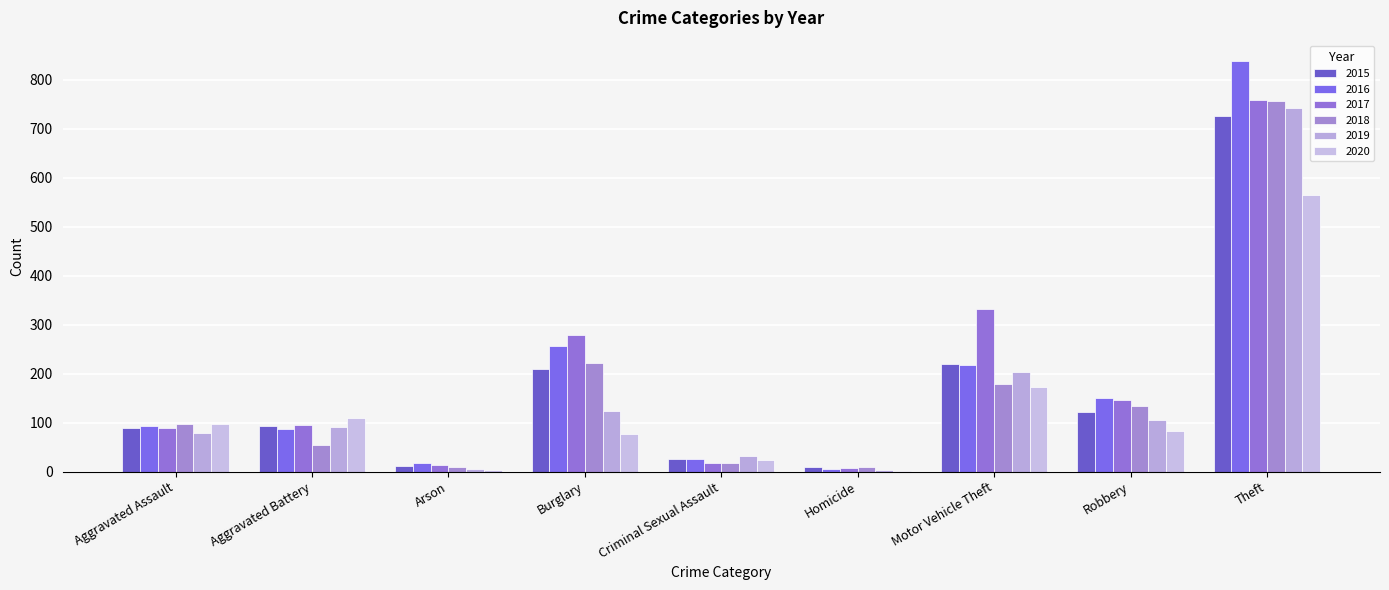

What is the difference between the highest and lowest values at Aggravated Battery?

54